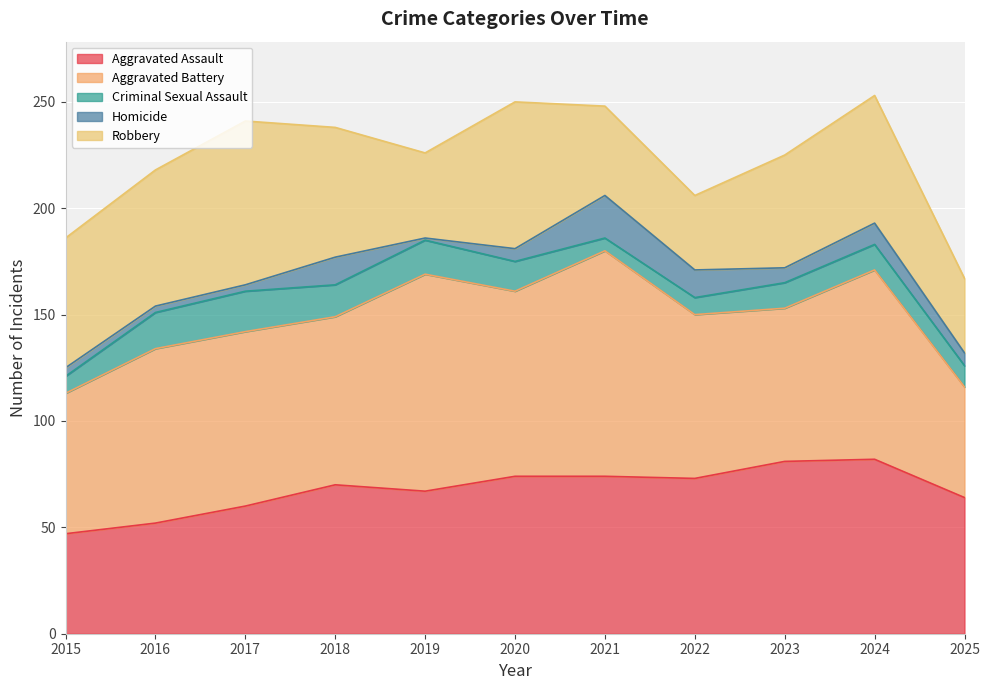

What is the total value across all series at 2023?

225